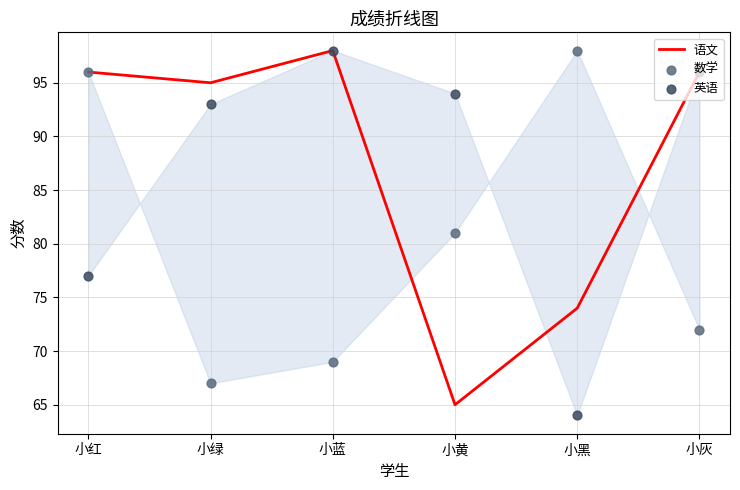

Is the value of 语文 at 小绿 greater than the value of 英语 at 小红?

Yes